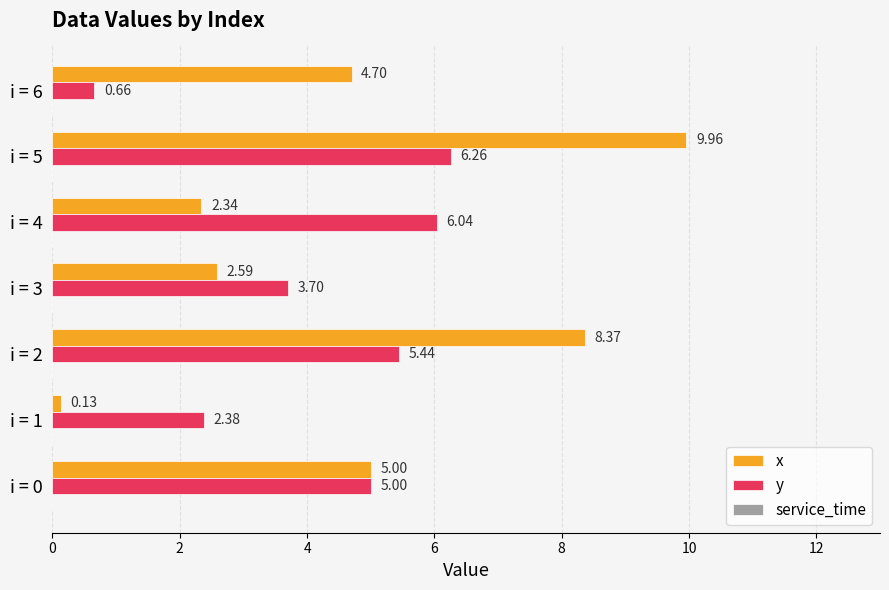

Which series changed the most between i = 0 and i = 4?

x